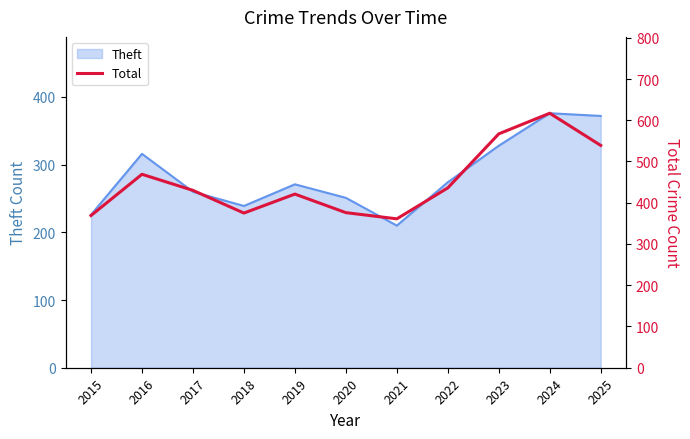

Which has a higher value, 2021 or 2018?

2018